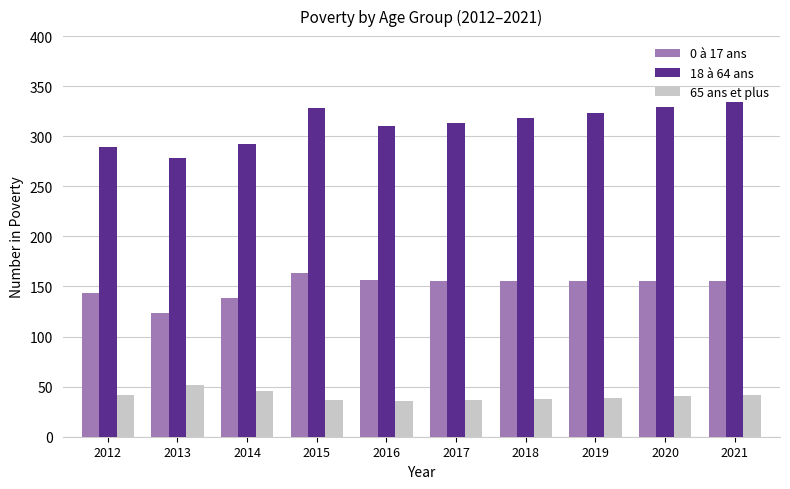

Which series has the widest spread of values?

18 à 64 ans